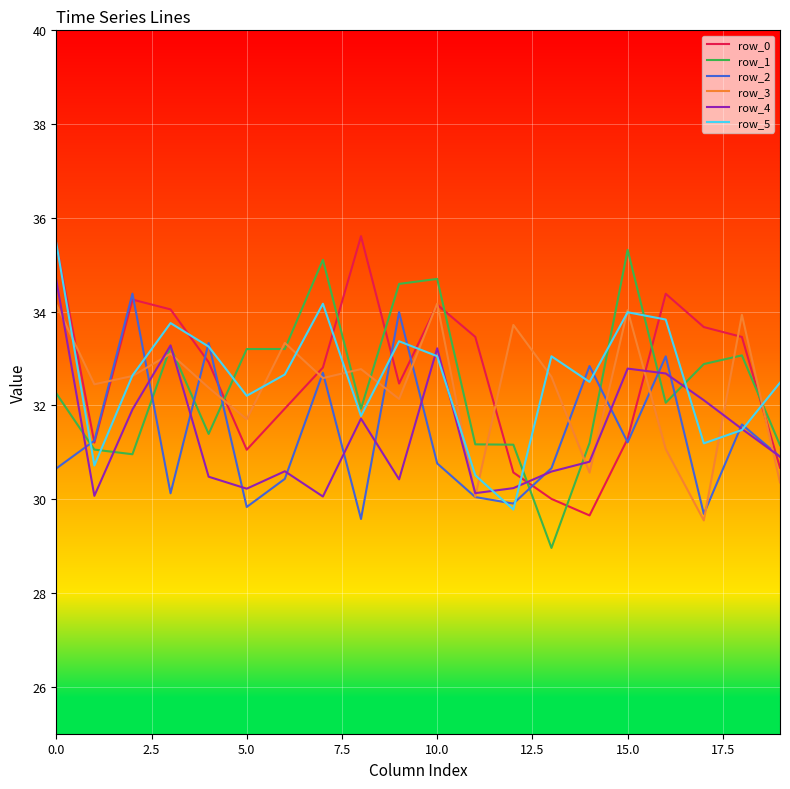

What is the maximum value for row_0?

35.6